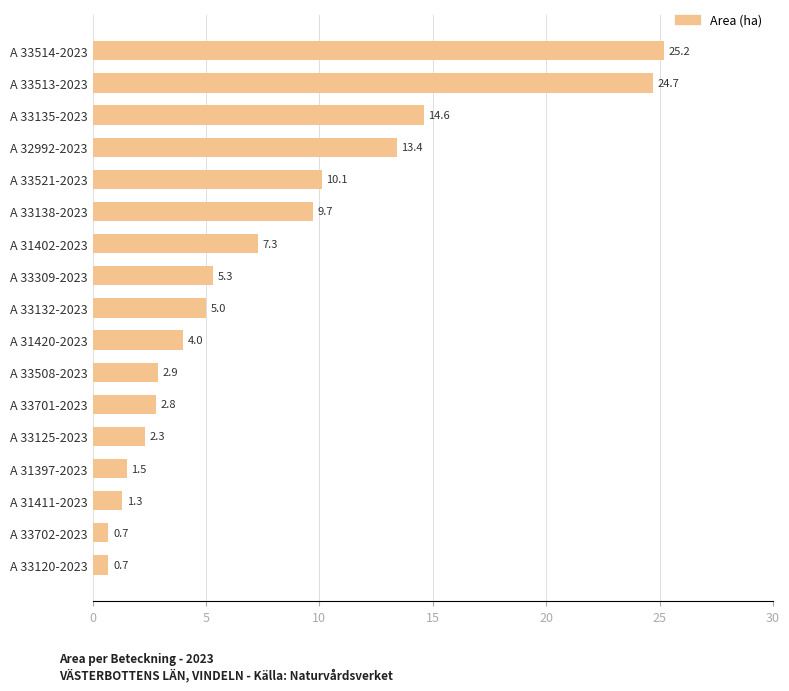

The value at A 33508-2023 is 2.9. True or false?

True